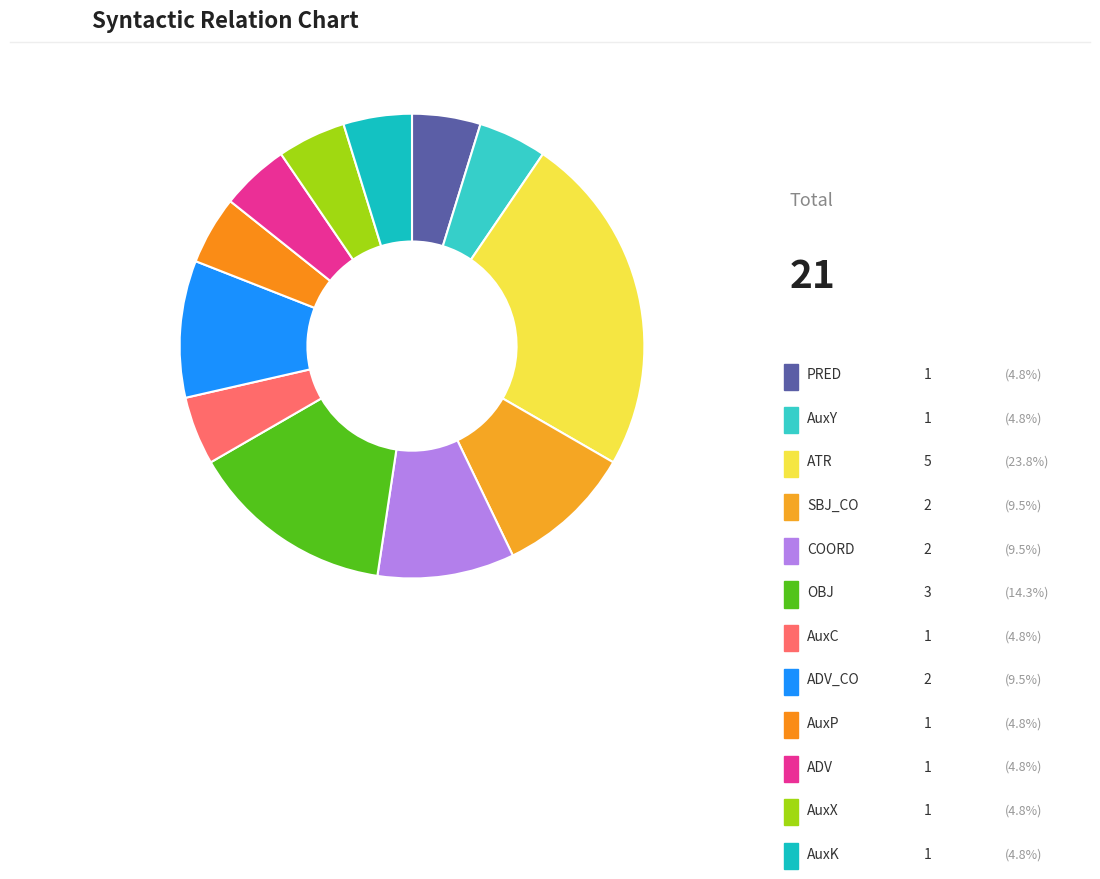

True or false: AuxP accounts for 5% of the total.

True